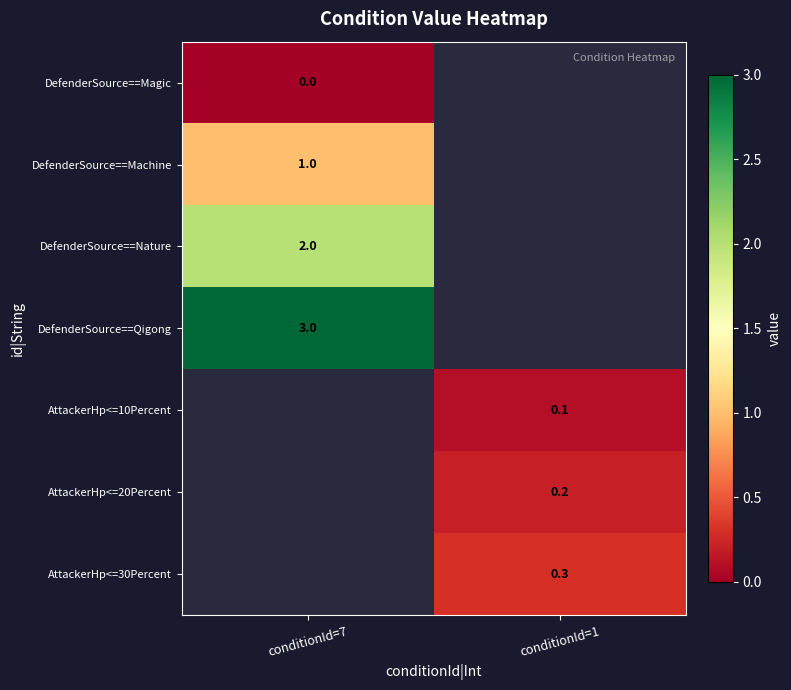

What is the maximum value shown in the chart?

3.0